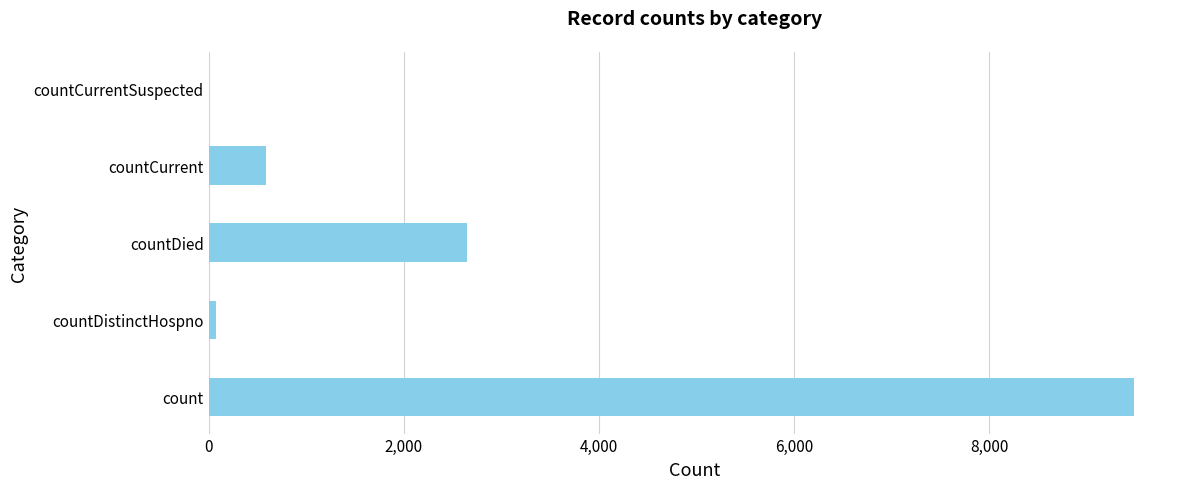

What is the sum of all values?

12795